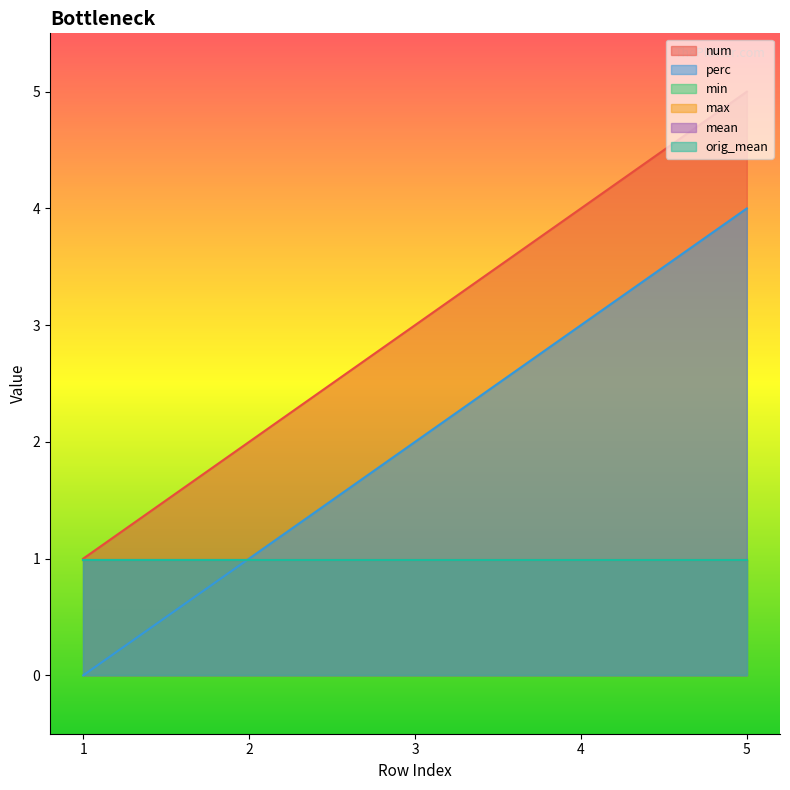

What is the lowest value of the mean series?

1.0